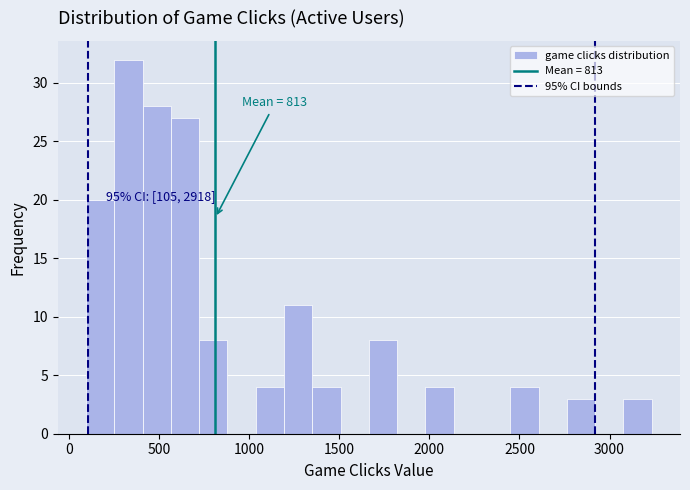

Around what value on the x-axis is the tallest bar? Give the approximate position of its centre, as read against the axis.

350